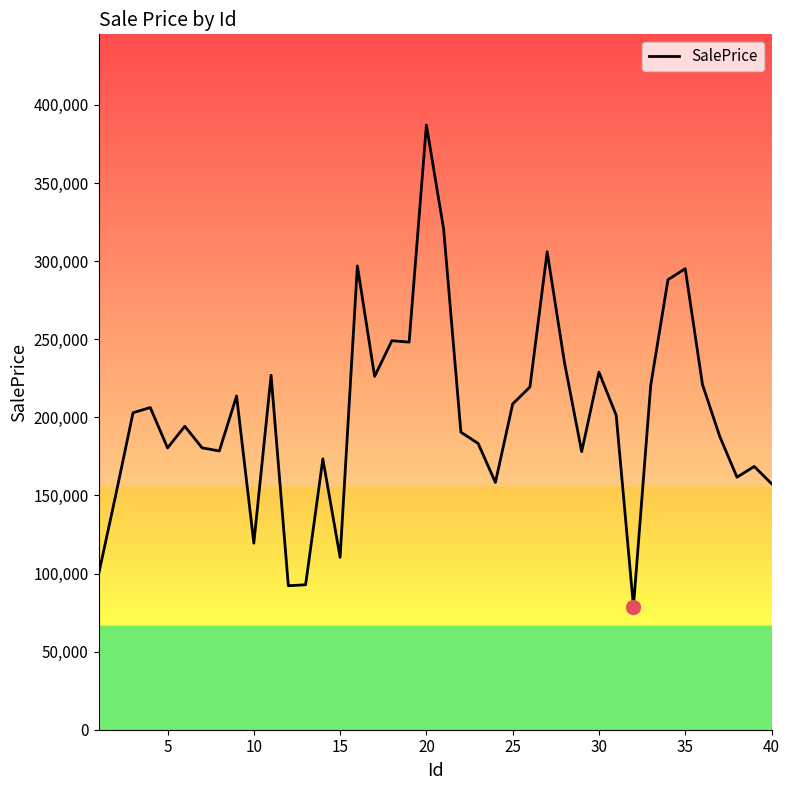

What is the greatest value displayed?

387104.4